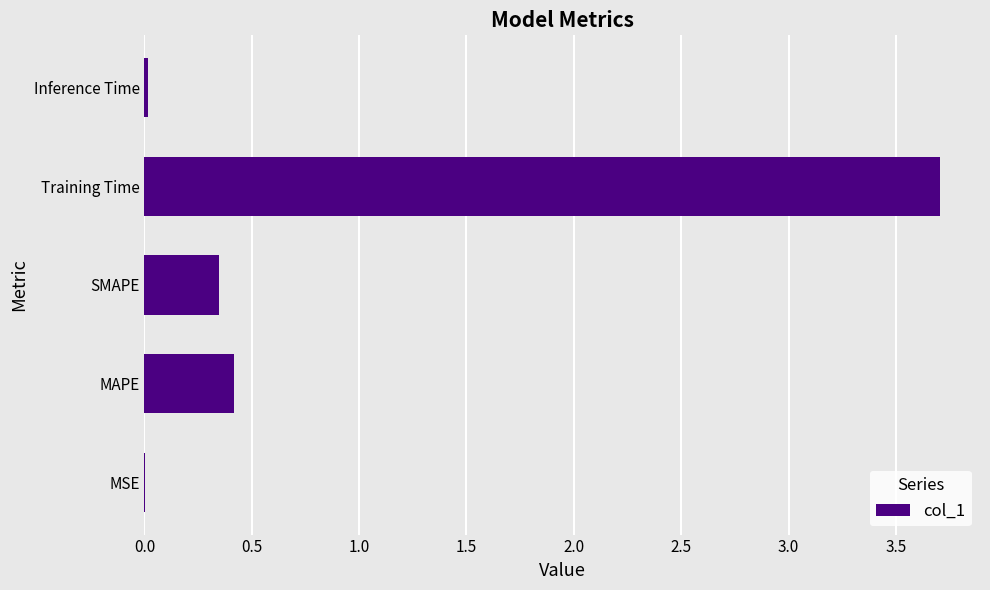

Which category has the highest value across all series?

Training Time